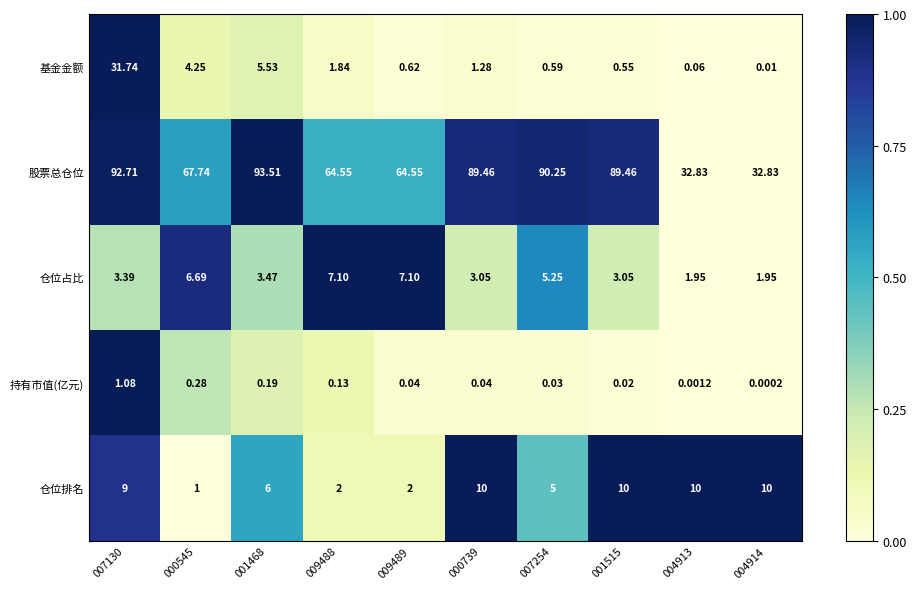

Which series has the largest total across all categories?

股票总仓位